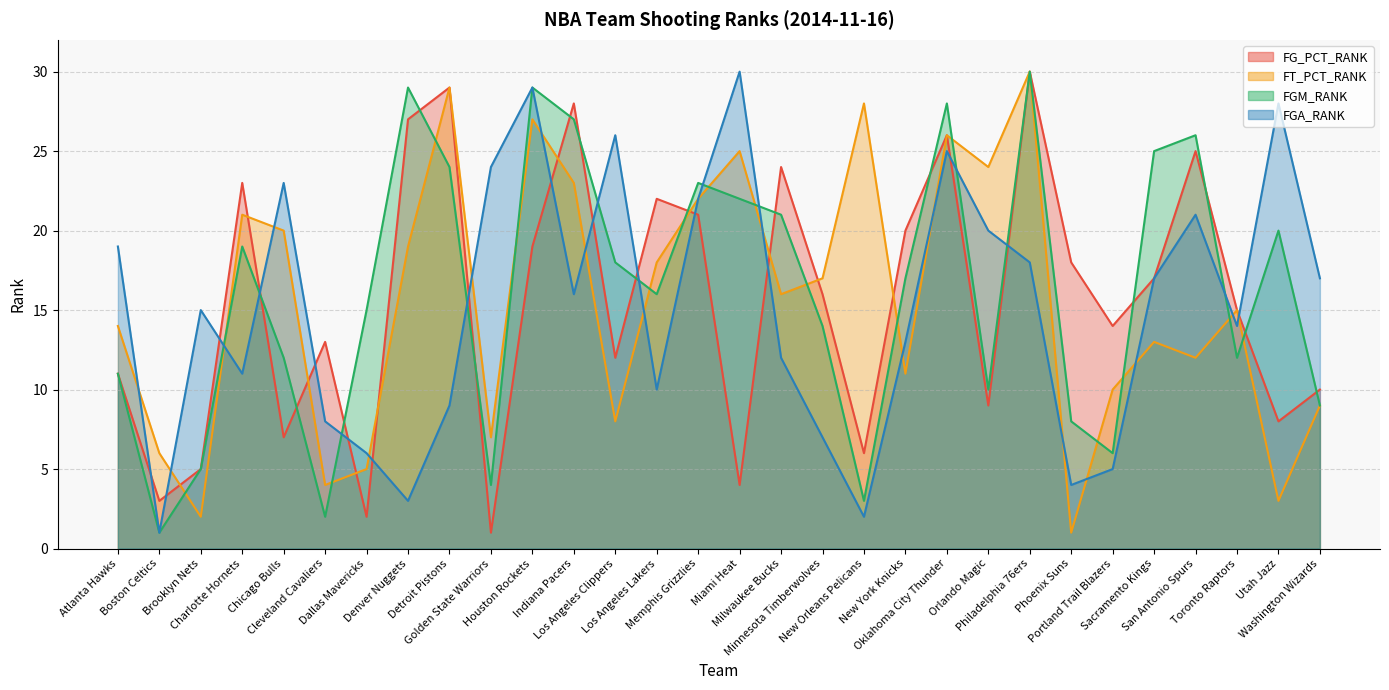

What is the label of the 7th point from the right?

Phoenix Suns